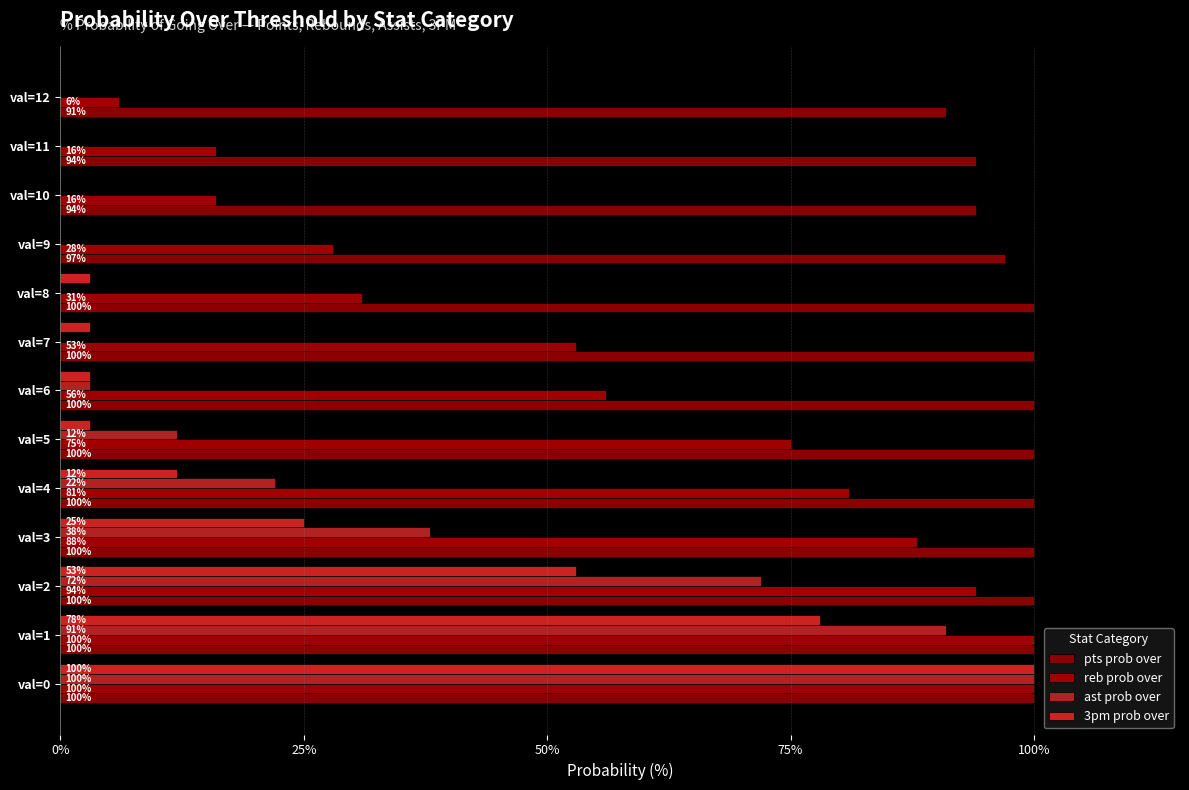

What is the average value of the pts prob over series?

98